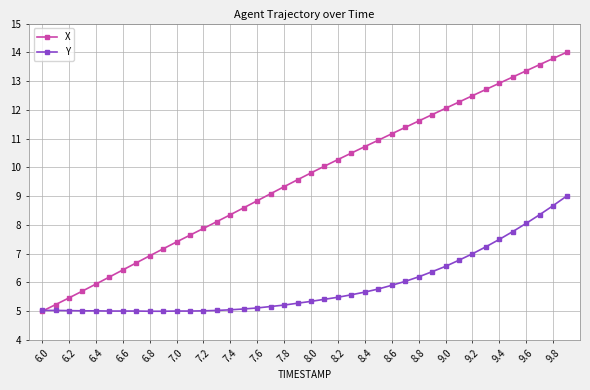

What is the value of the X point at the 9th from the left?

6.9